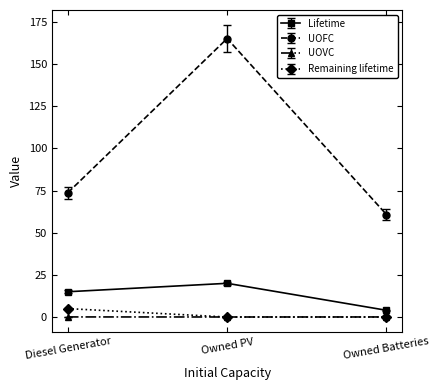

What is the total value across all series at Owned Batteries?

64.8